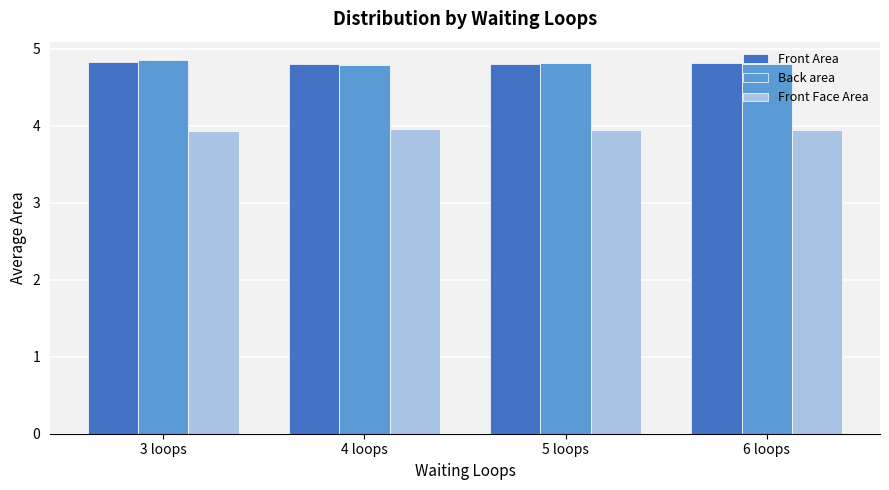

The value of Front Face Area at 3 loops is 3.9. True or false?

True